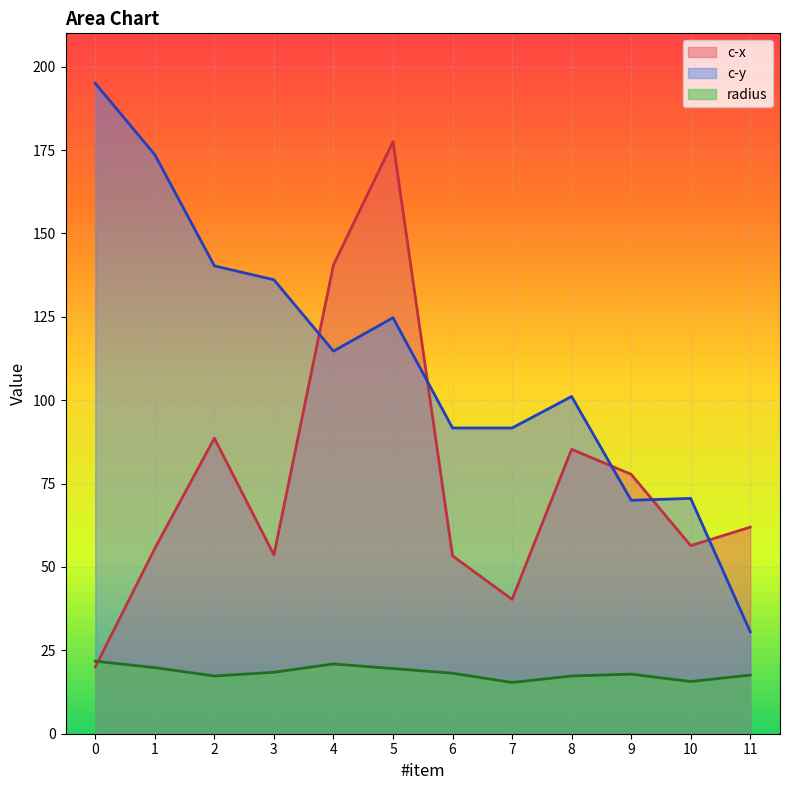

What is the difference between the highest and lowest values at 2?

123.0